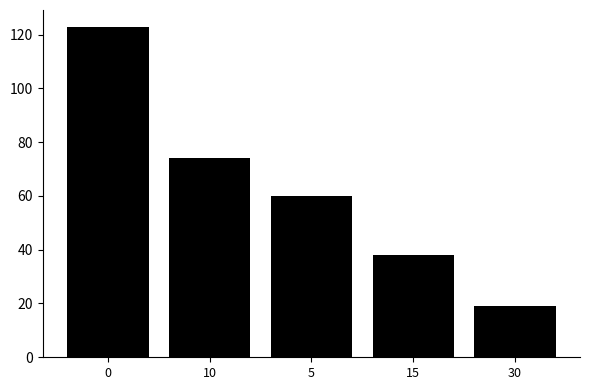

What is the maximum value shown in the chart?

123